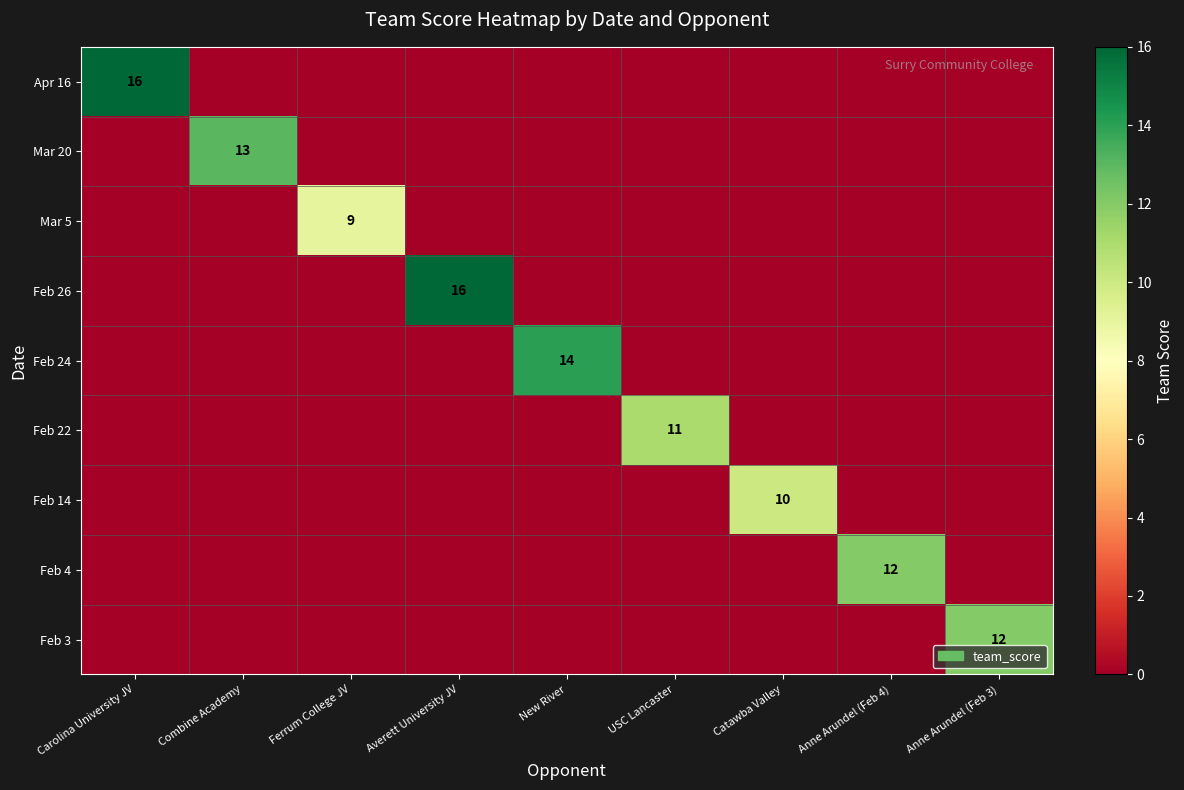

Which series has the largest total across all categories?

Apr 16